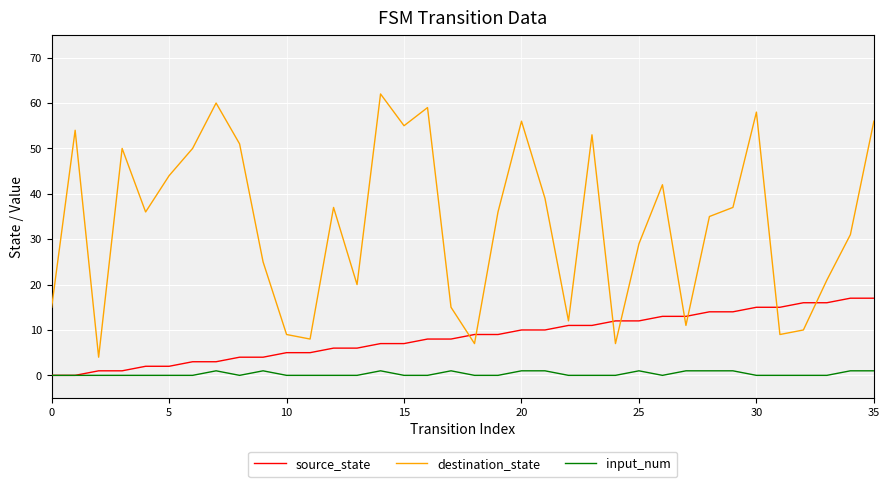

Which series has the largest total across all categories?

destination_state